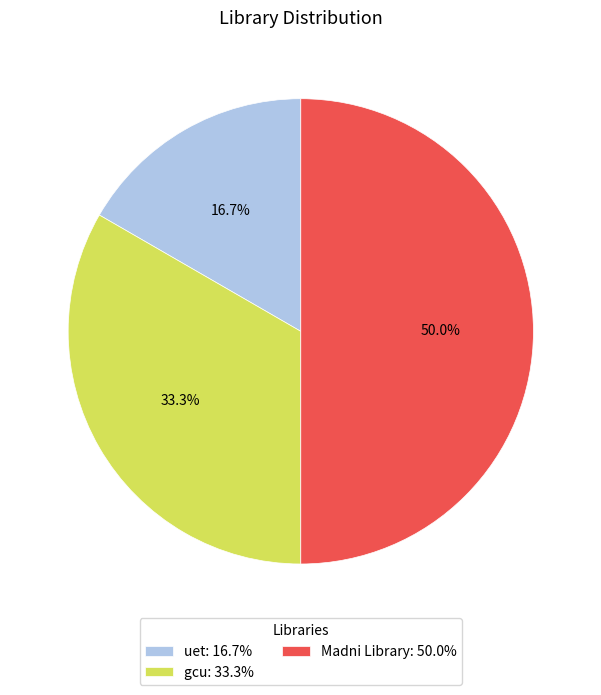

Does uet: 16.7% represent more than half of the total?

No